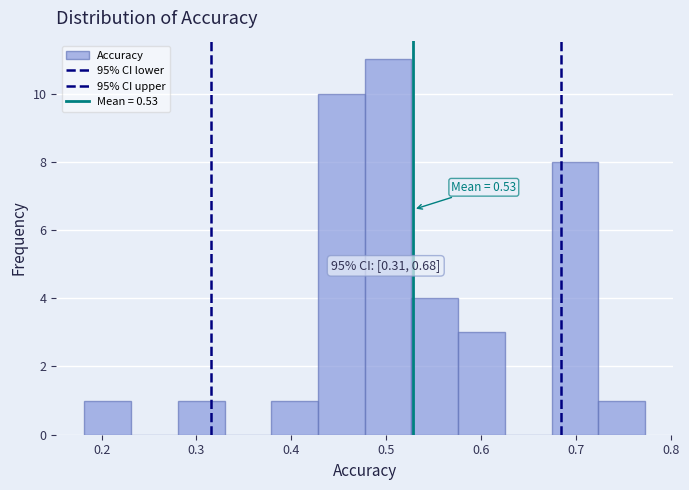

Which range on the x-axis has the tallest bar?

0.48 to 0.53